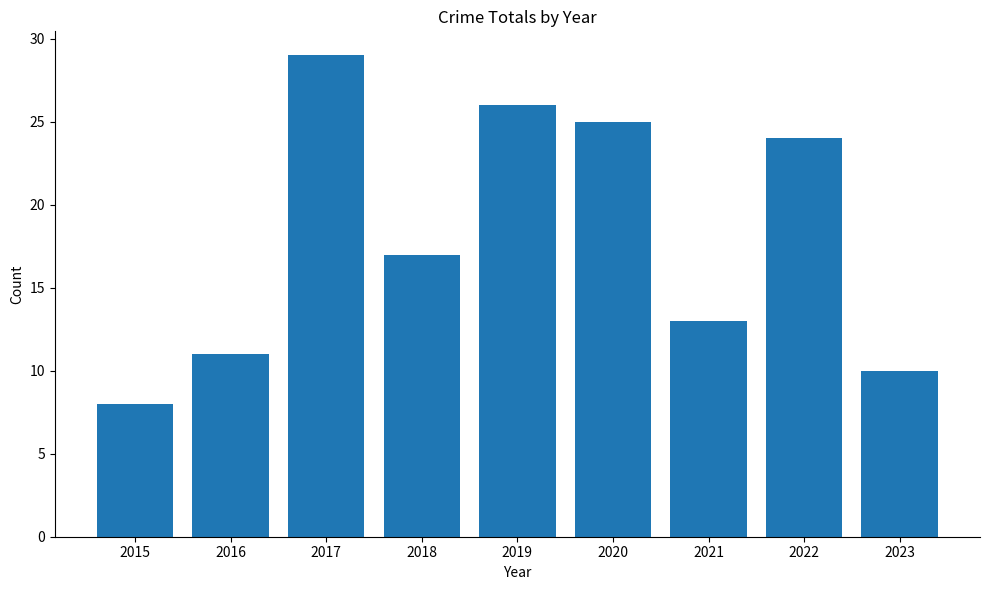

What is the change in value from 2022 to 2023?

-14